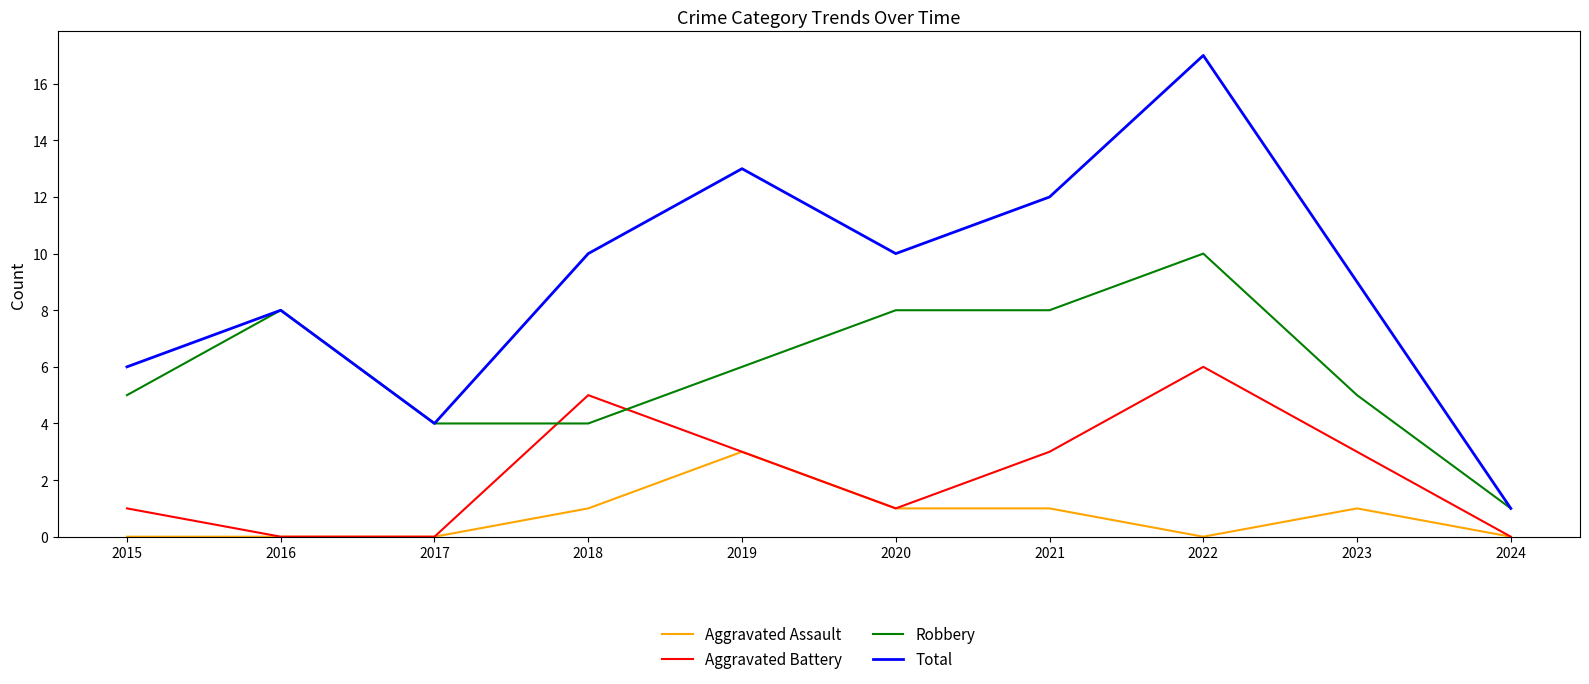

How many Aggravated Battery values are between 0 and 3?

8